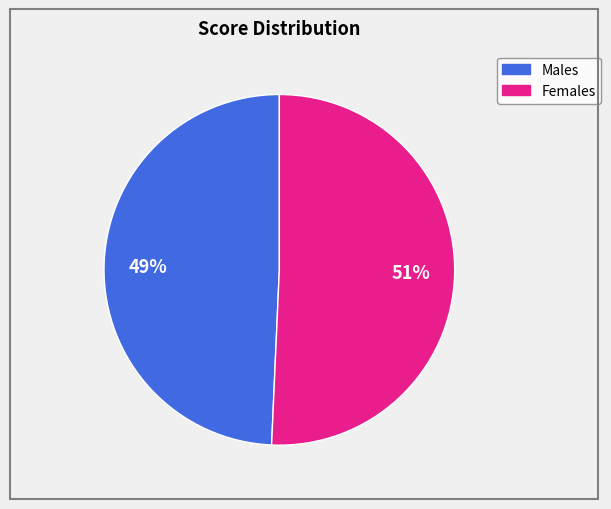

How many slices are in this pie chart?

2